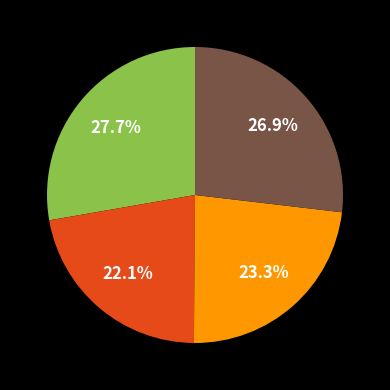

Is there any slice that represents more than half of the pie?

No